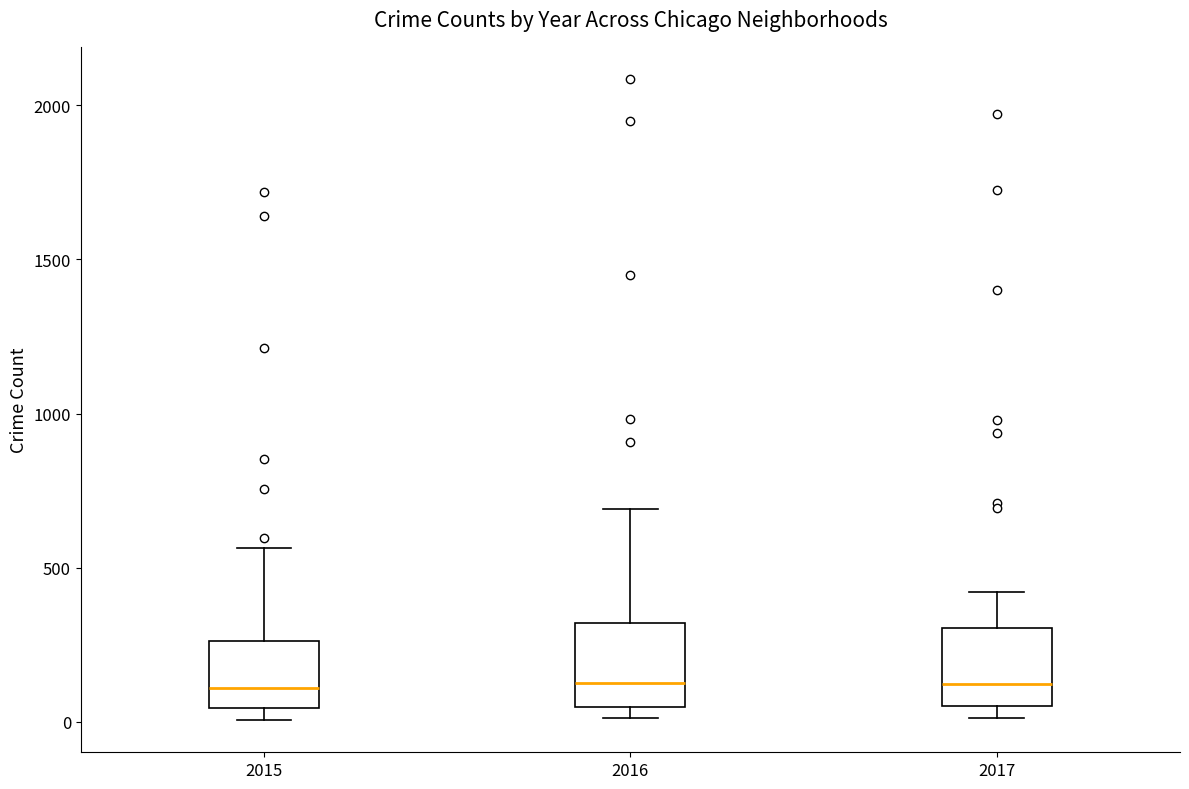

Reading left to right, read every box against the y-axis: the position of its median line, the range the box covers, and the ends of its whiskers. The values are not printed on the chart, so give them approximately, as read against the axis.

2015: median 100, box 50 to 250, whiskers 0 to 550
2016: median 150, box 50 to 300, whiskers 0 to 700
2017: median 100, box 50 to 300, whiskers 0 to 400